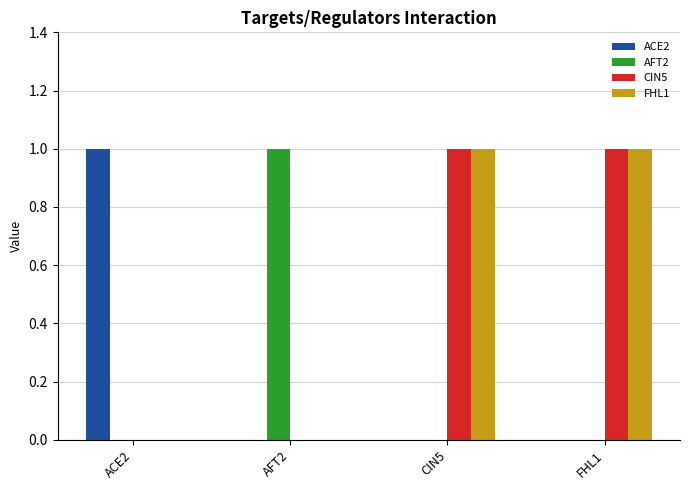

Reading left to right, transcribe all the data shown in this chart.

ACE2: ACE2=1	AFT2=0	CIN5=0	FHL1=0
AFT2: ACE2=0	AFT2=1	CIN5=0	FHL1=0
CIN5: ACE2=0	AFT2=0	CIN5=1	FHL1=1
FHL1: ACE2=0	AFT2=0	CIN5=1	FHL1=1